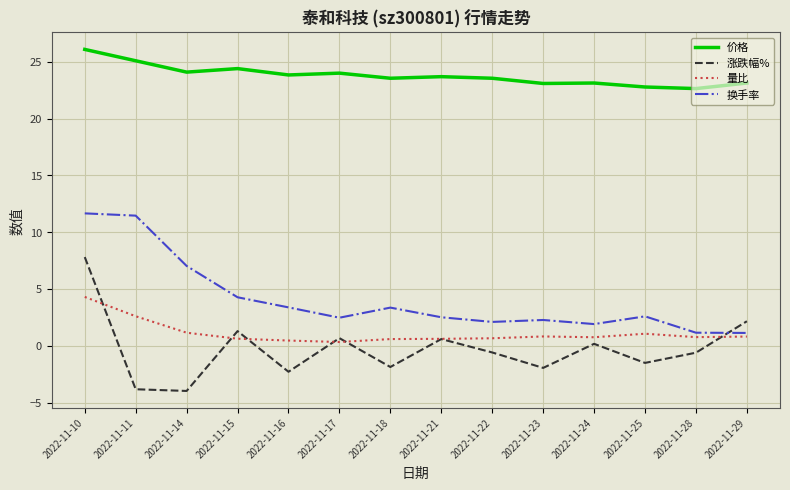

True or false: 价格 has more than 2 points higher than both neighbors.

True